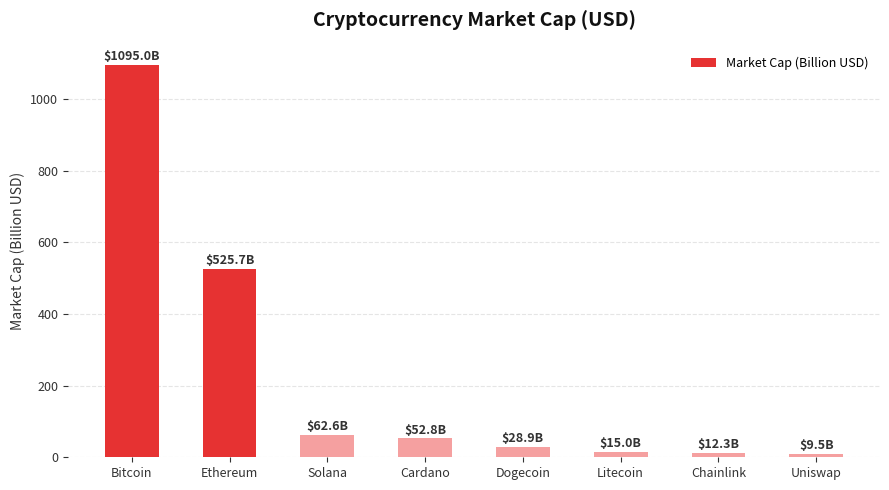

How many bars are there in total?

8